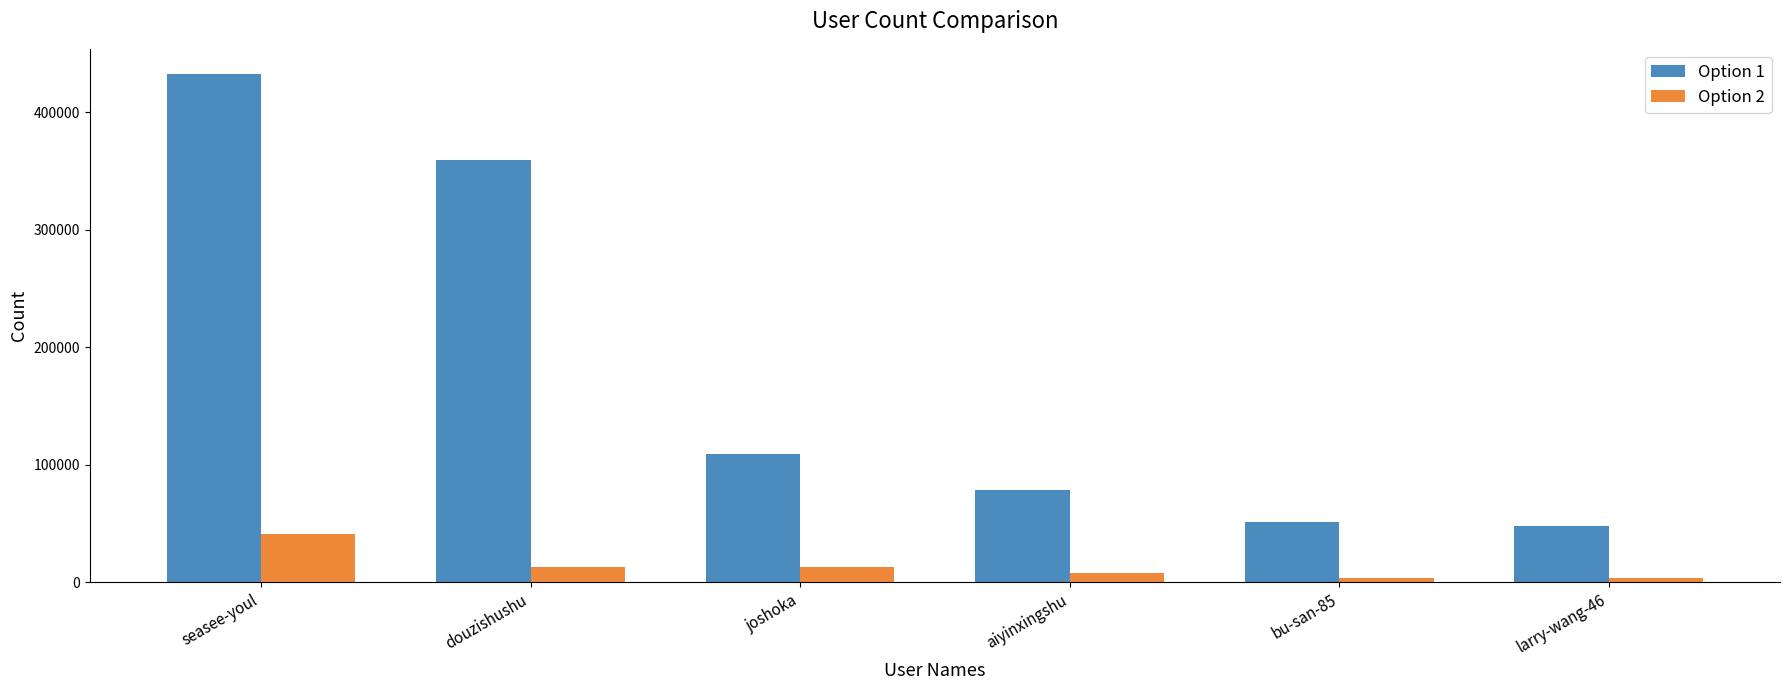

Which series has the widest spread of values?

Option 1